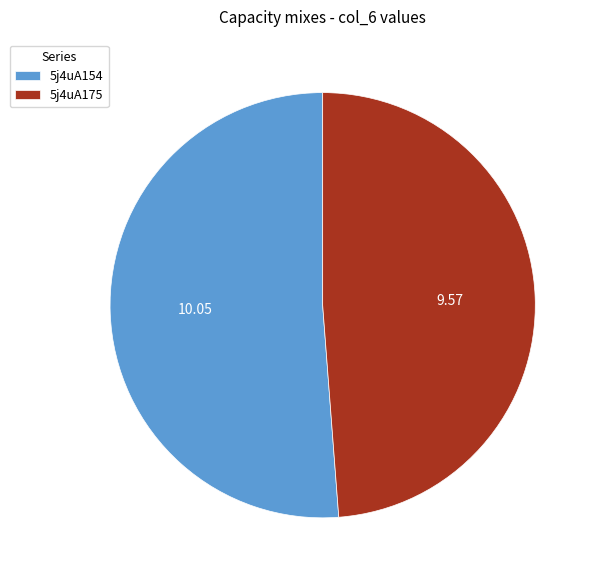

Combined, do 5j4uA154 and 5j4uA175 account for over 50%?

Yes